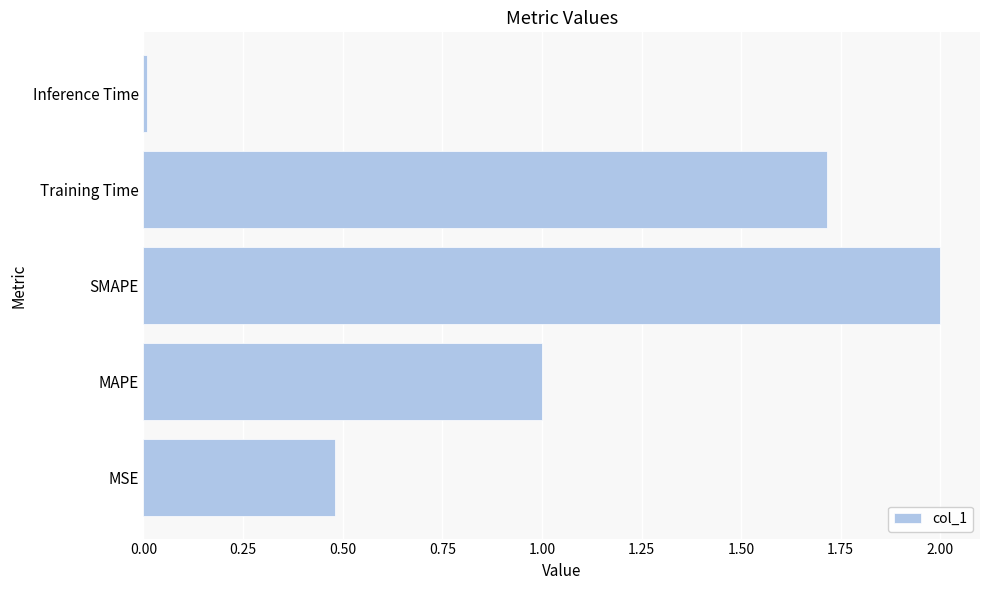

Rank the categories by value from lowest to highest.

Inference Time, MSE, MAPE, Training Time, SMAPE